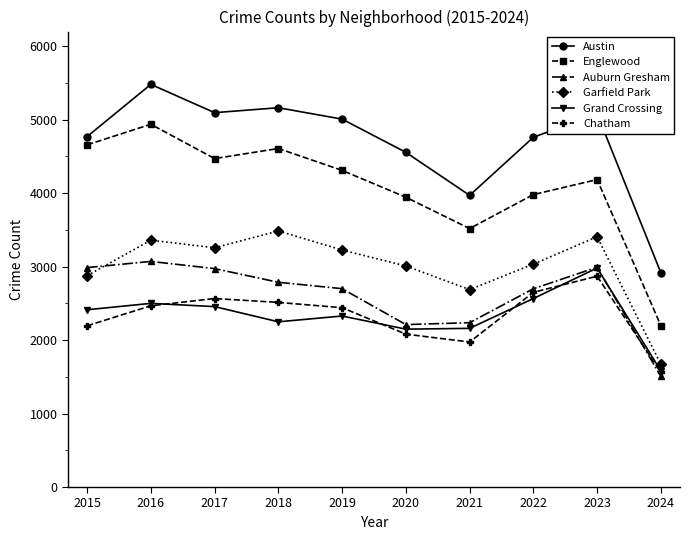

At how many categories does at least one series exceed 3464?

9